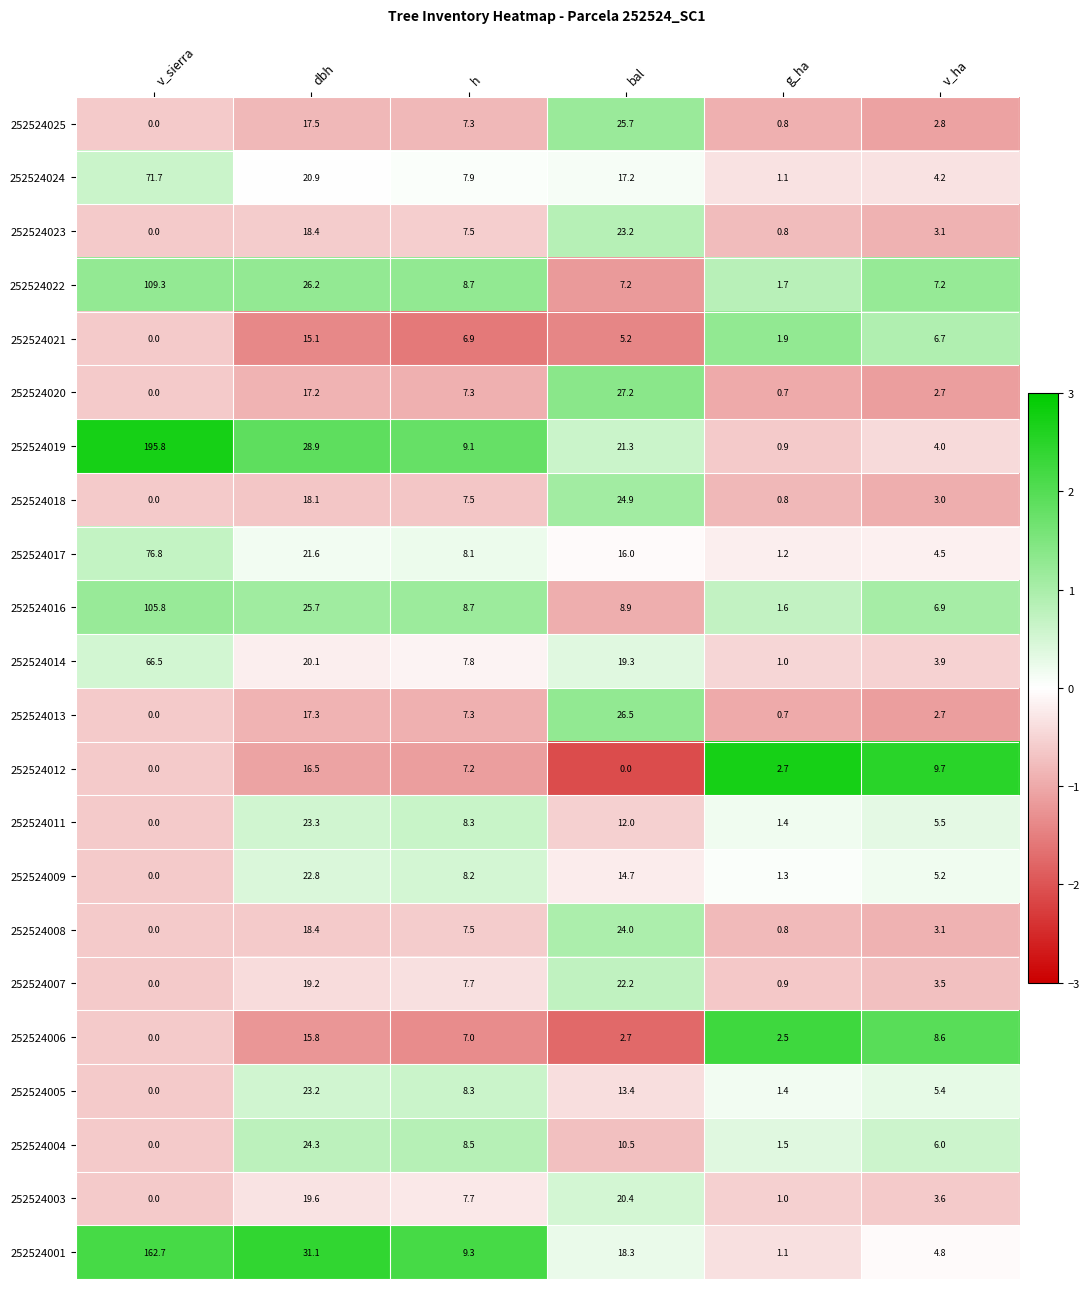

Which series has the largest total across all categories?

252524019